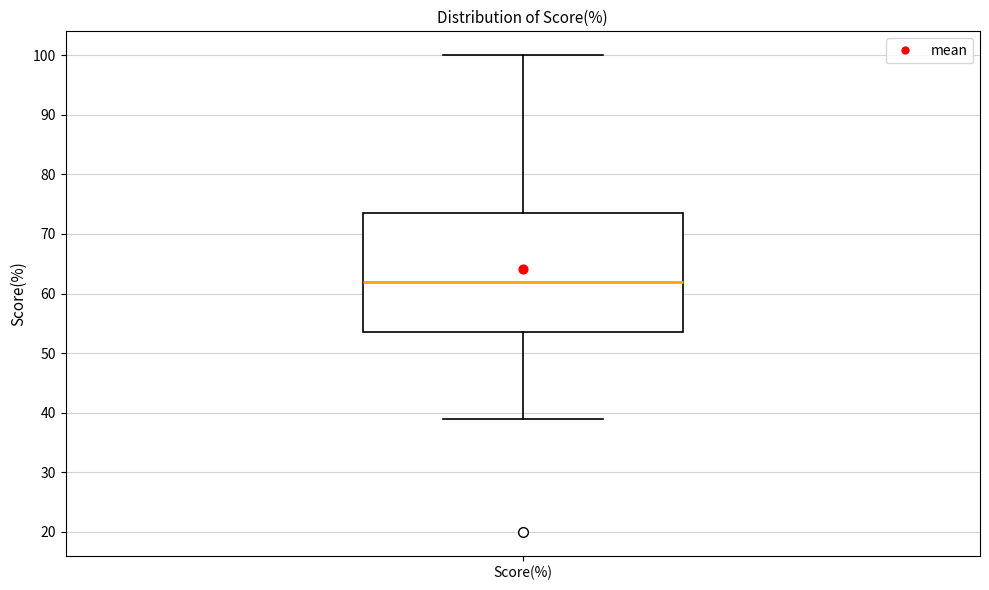

Read this box plot against the y-axis: the position of the median line, the range covered by the box, and the ends of both whiskers. The values are not printed on the chart, so give them approximately, as read against the axis.

median 62, box 54 to 74, whiskers 39 to 100